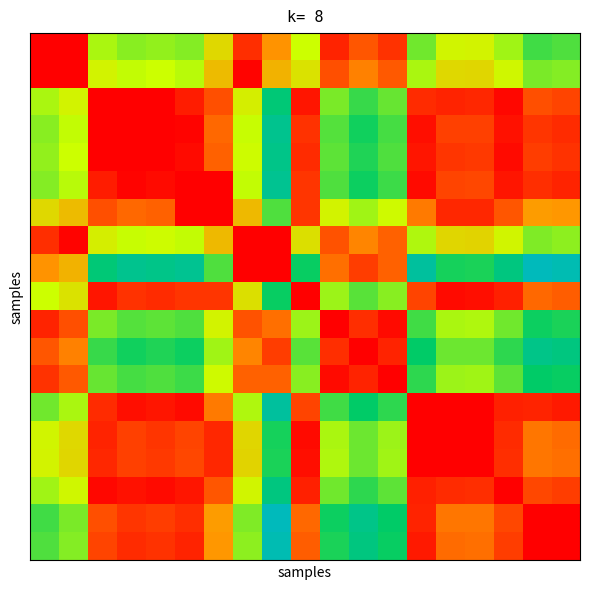

At how many categories does at least one series exceed 0?

19